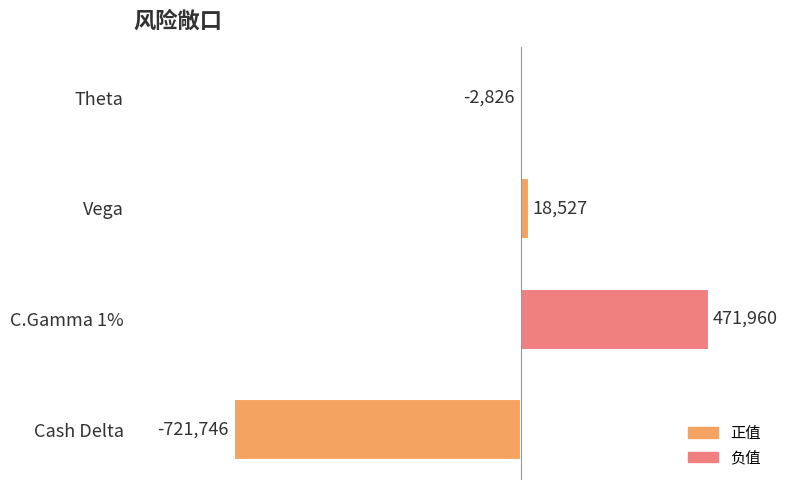

Reading bottom to top, what are all the values shown in this chart?

Cash Delta=-721746	C.Gamma 1%=471960	Vega=18527	Theta=-2826